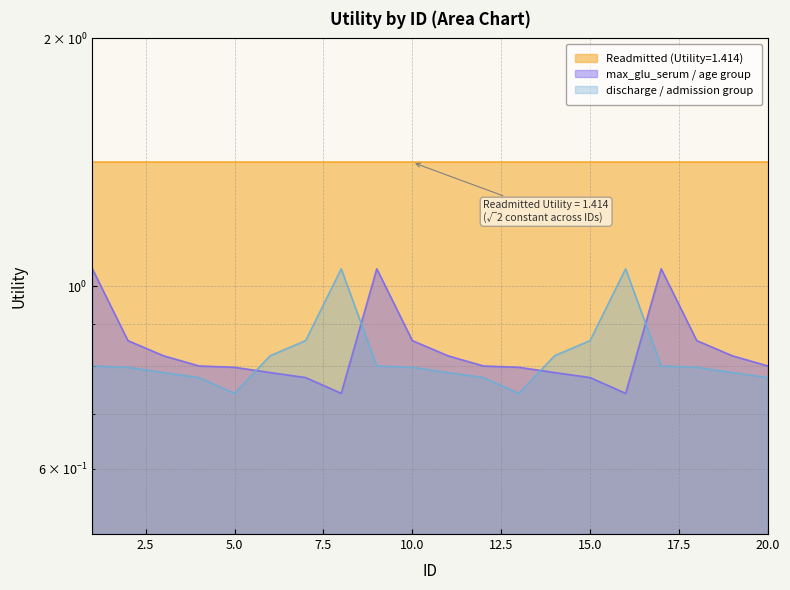

What is the lowest value of the discharge / admission group series?

0.7